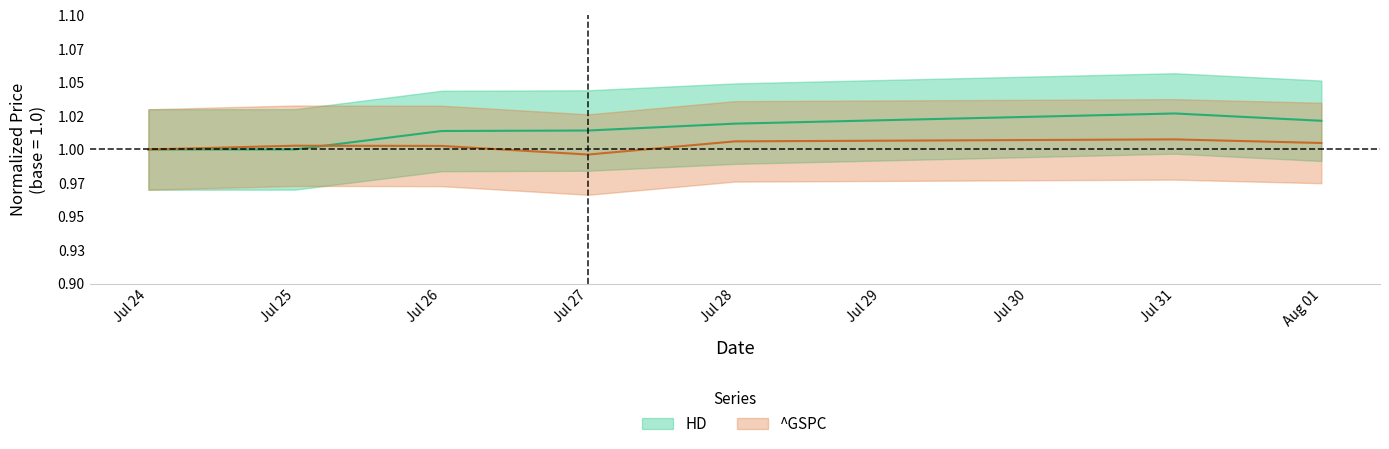

True or false: HD has more than 2 points higher than both neighbors.

False